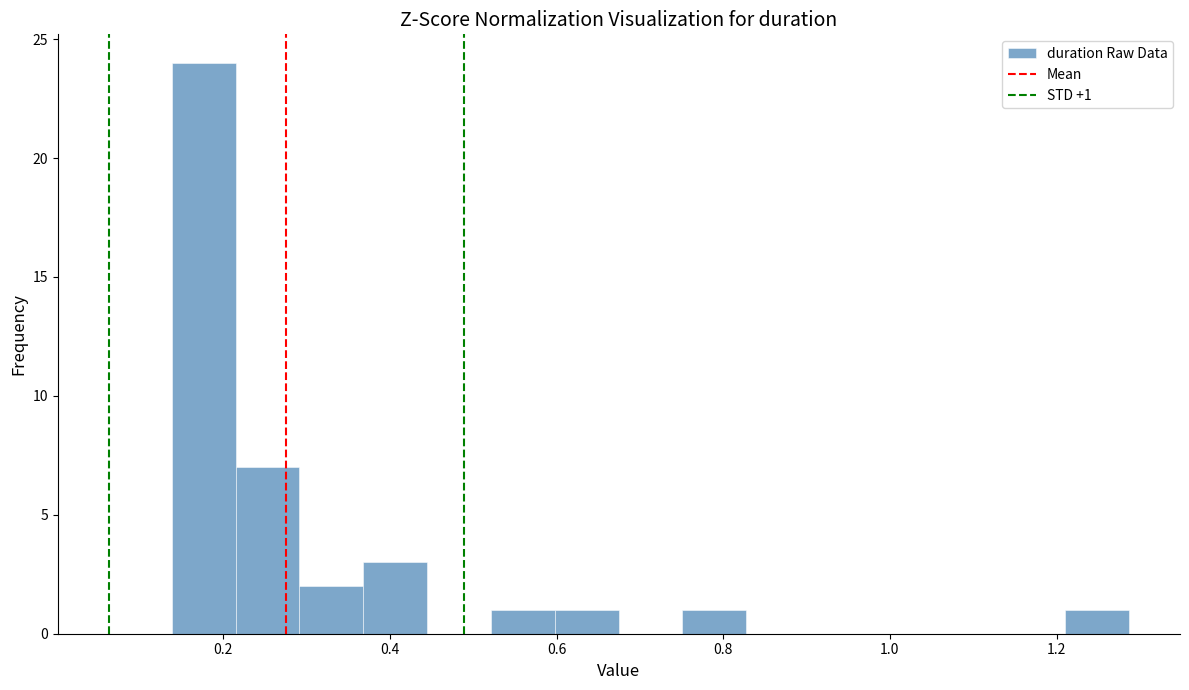

Read against the x-axis, roughly where is the centre of the tallest bar?

0.18